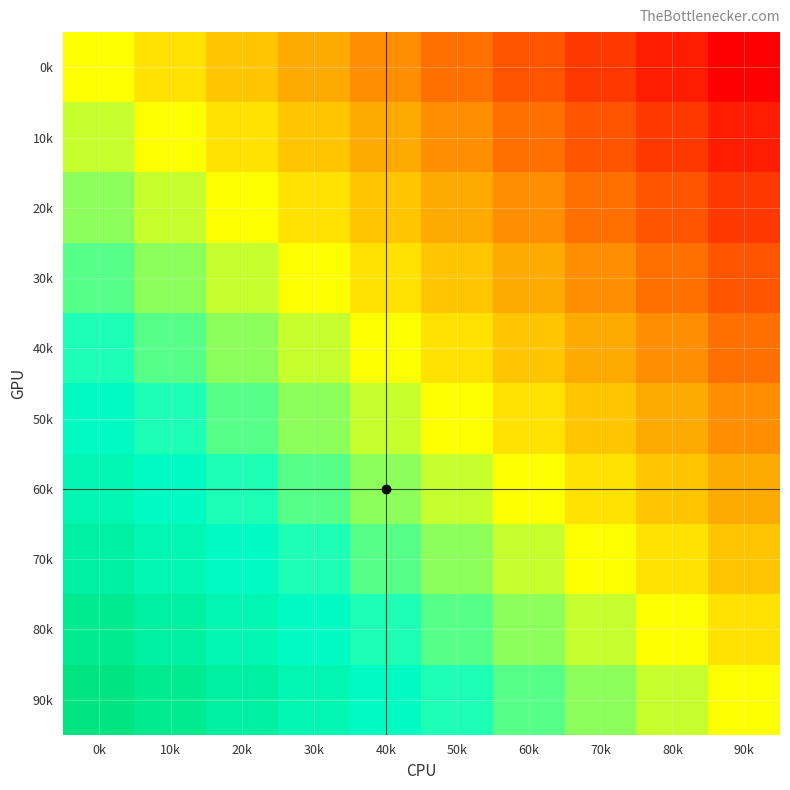

How many series are shown in this chart?

10